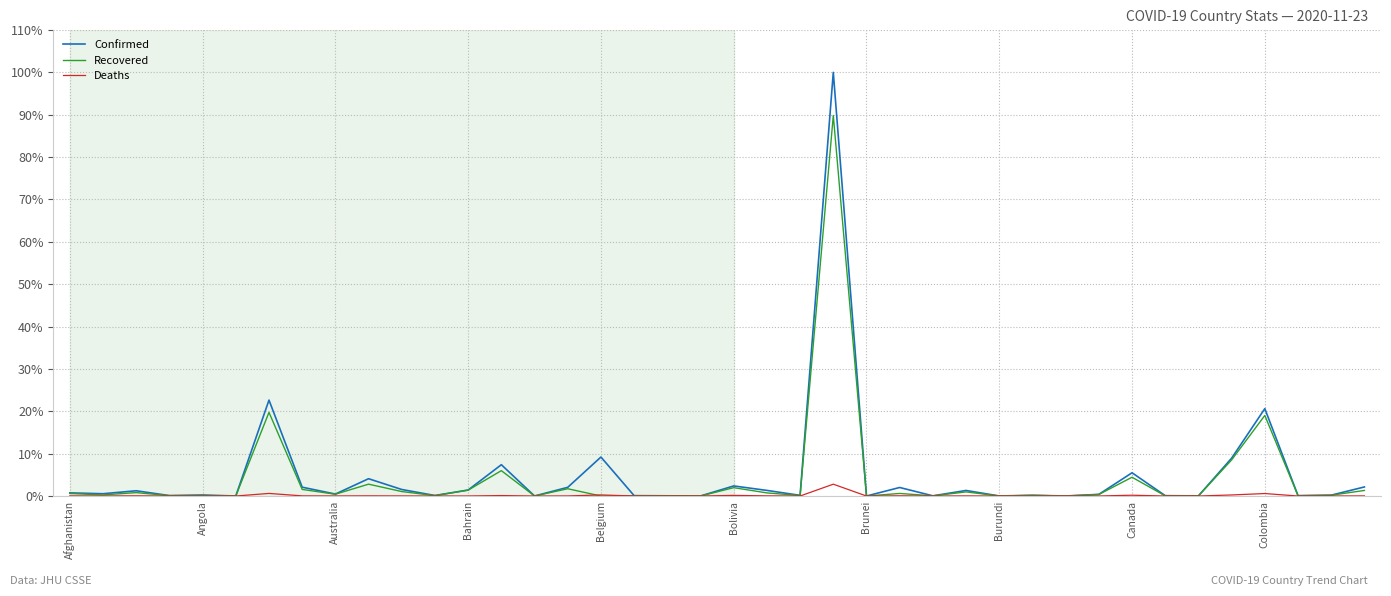

Rank the series by their maximum value, from highest to lowest.

Confirmed, Recovered, Deaths